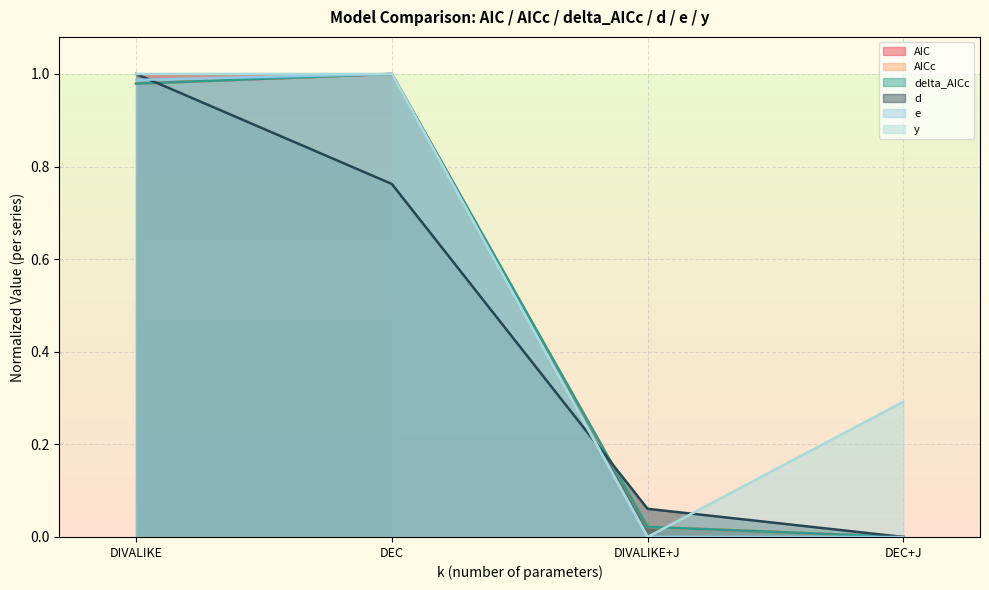

Does the chart display data point markers on the line(s)?

No